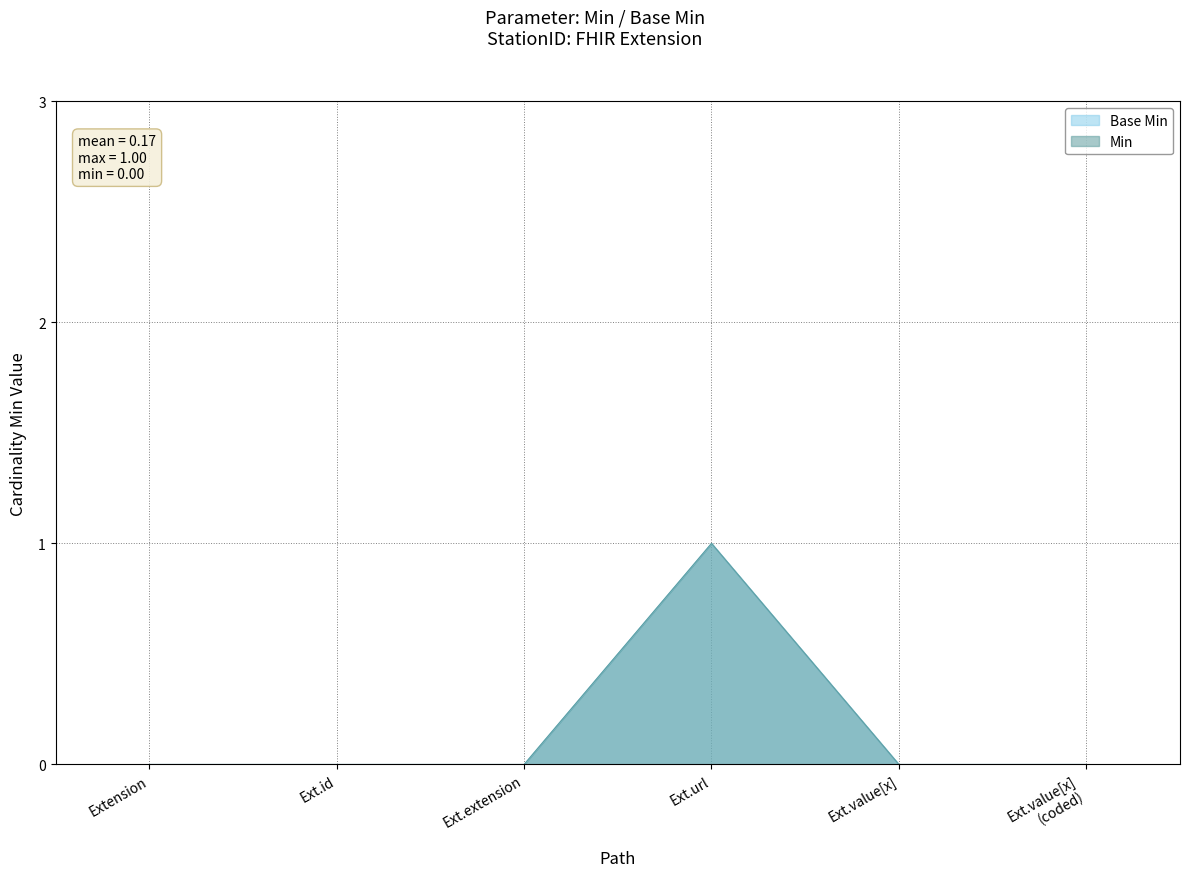

Which series changed the most between Ext.url and Ext.value[x] (coded)?

Min